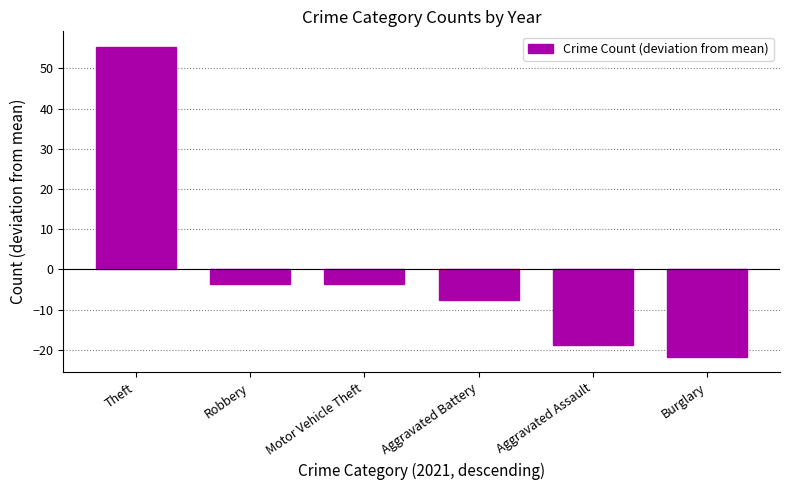

What is the difference between the values at Motor Vehicle Theft and Burglary?

18.0